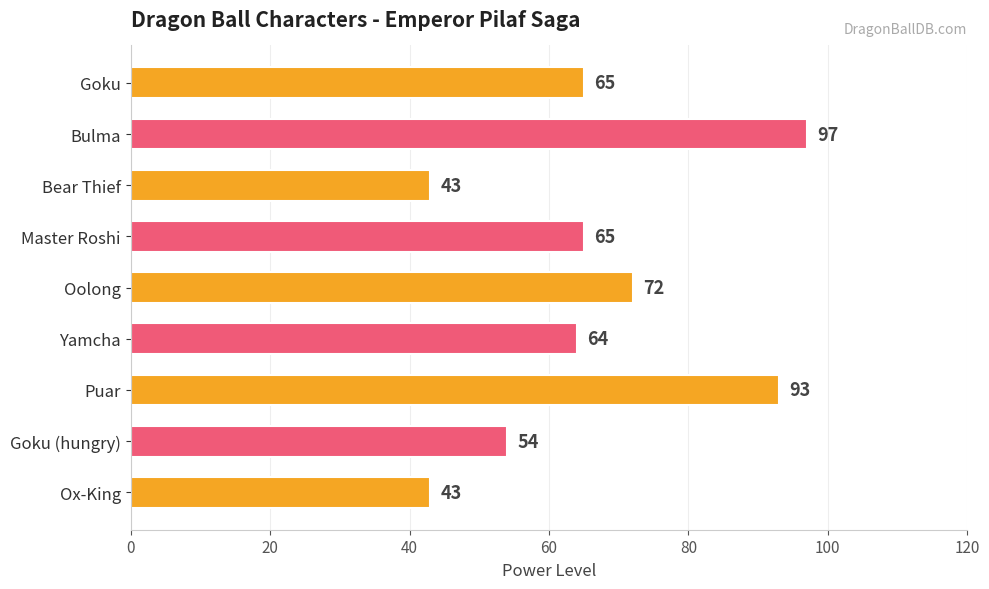

Count the number of data series in this chart.

1